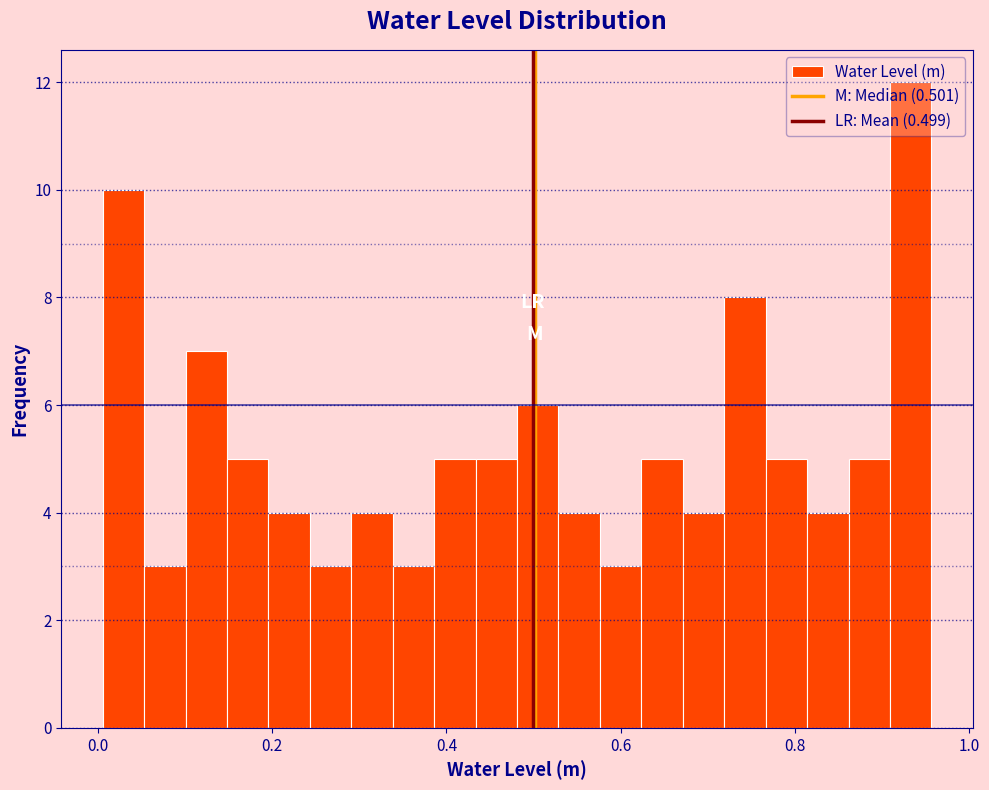

Around what value on the x-axis is the tallest bar? Give the approximate position of its centre, as read against the axis.

0.94